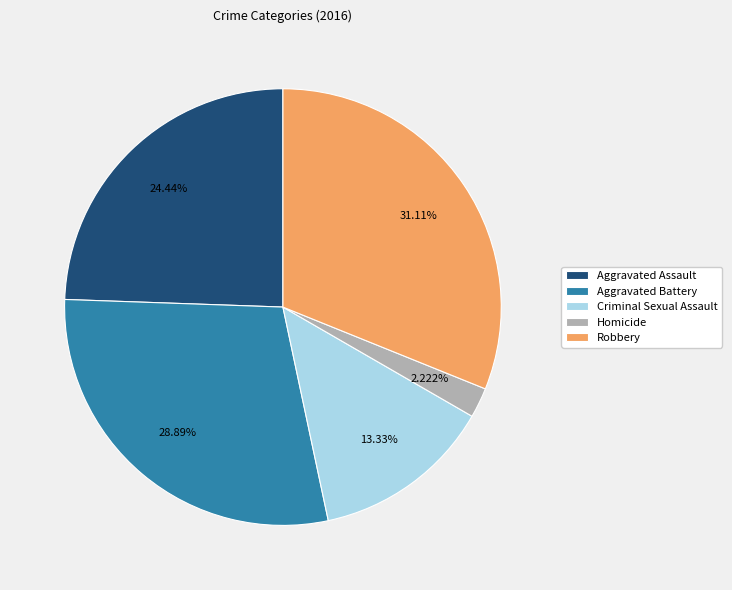

True or false: Homicide accounts for 2% of the total.

True